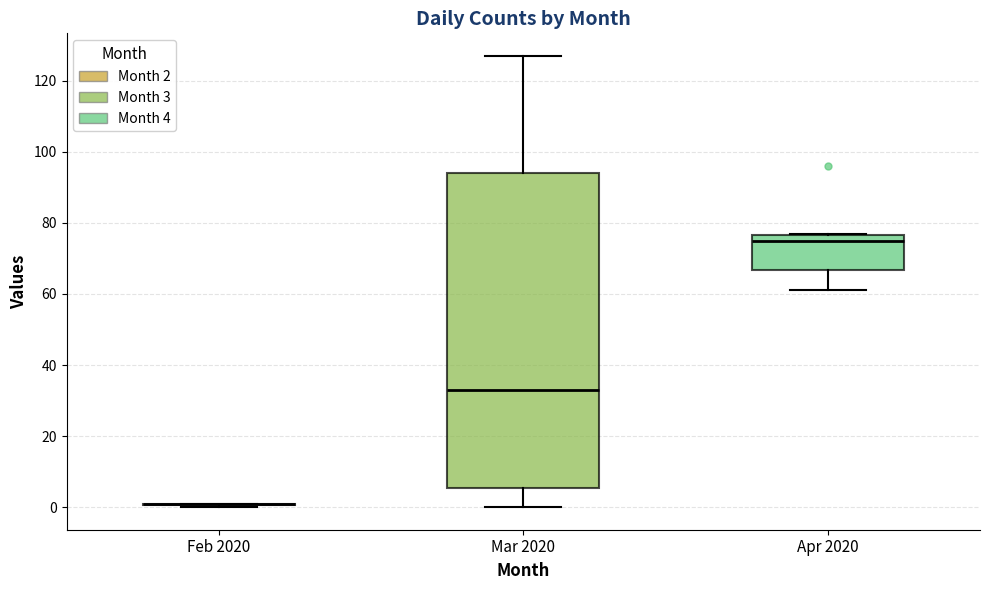

Reading left to right, read every box against the y-axis: the position of its median line, the range the box covers, and the ends of its whiskers. The values are not printed on the chart, so give them approximately, as read against the axis.

Feb 2020: box collapsed to a line at 2, whiskers 0 to 2
Mar 2020: median 34, box 6 to 94, whiskers 0 to 128
Apr 2020: median 76 (just below the box's upper edge), box 66 to 76, whiskers 62 to 78